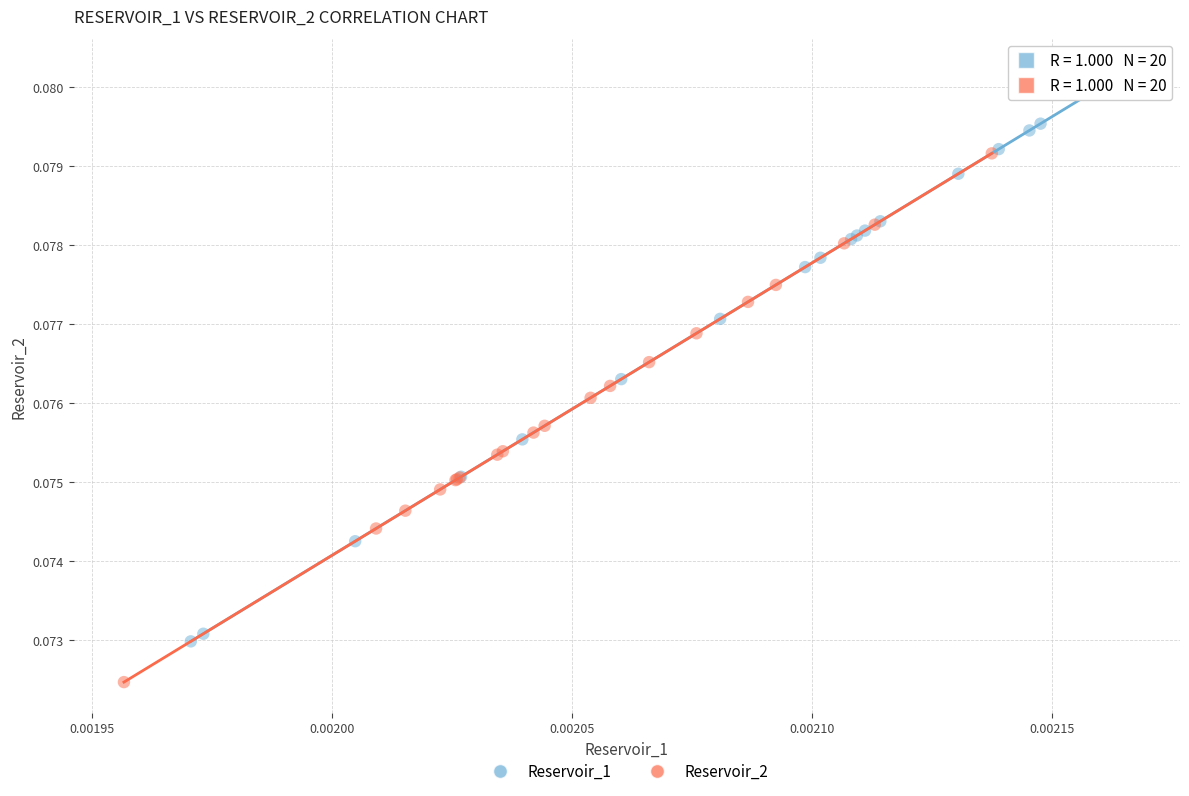

Which series has the widest spread of Y values?

Reservoir_1